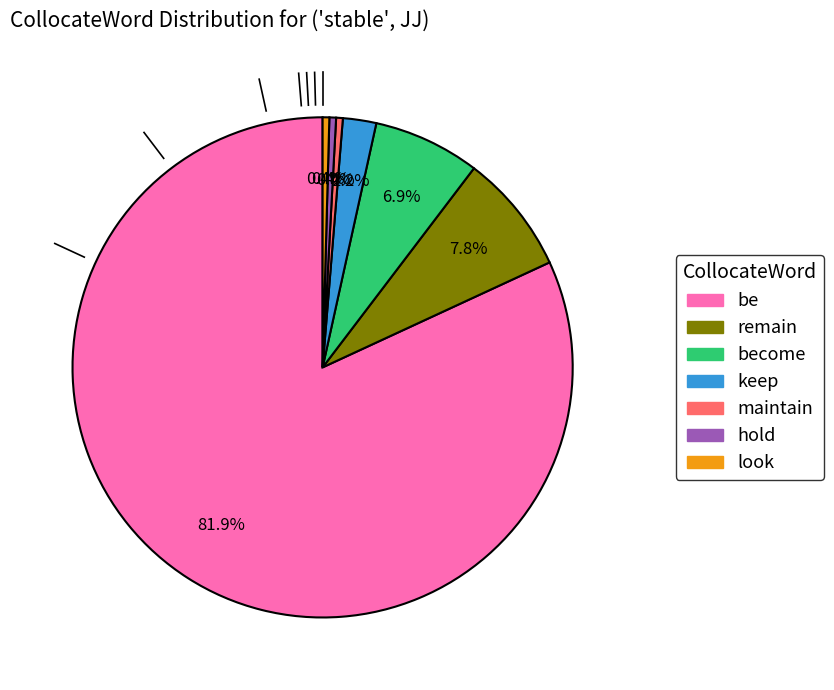

How many slices are in this pie chart?

7